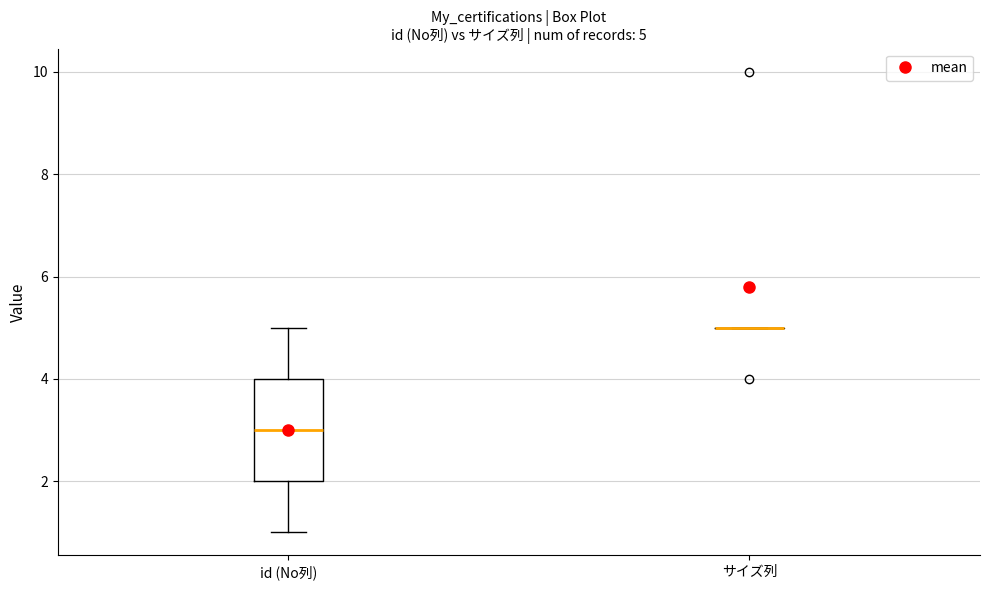

Which box is the tallest, from its lower edge to its upper edge?

id (No列)